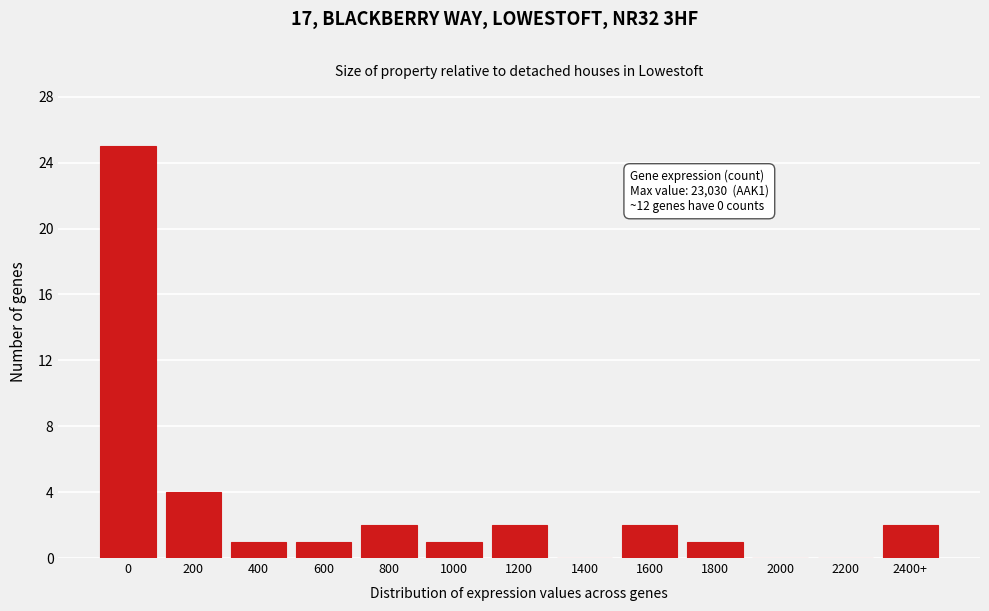

Reading right to left, extract all data points from this chart.

2400+=2	2200=0	2000=0	1800=1	1600=2	1400=0	1200=2	1000=1	800=2	600=1	400=1	200=4	0=25